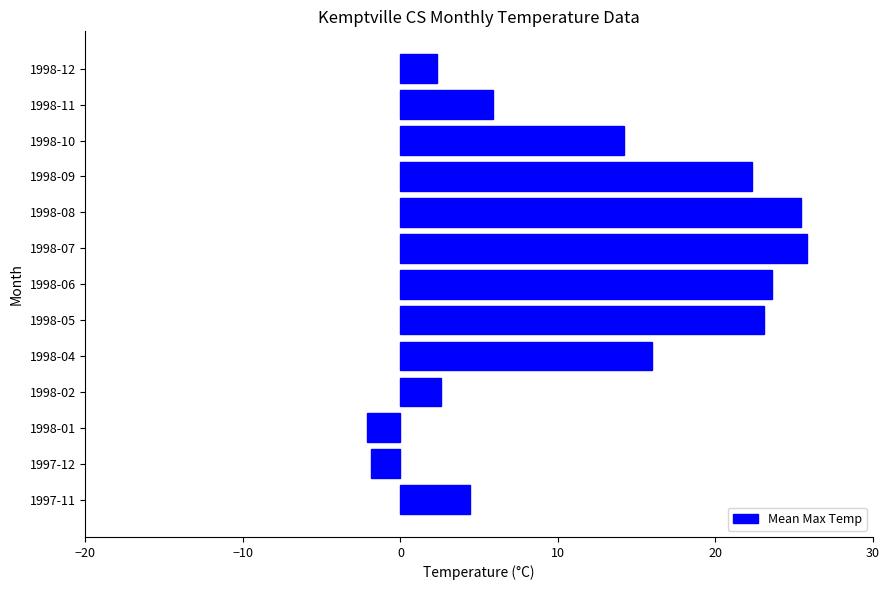

What is the change in value from 1998-06 to 1998-11?

-17.7